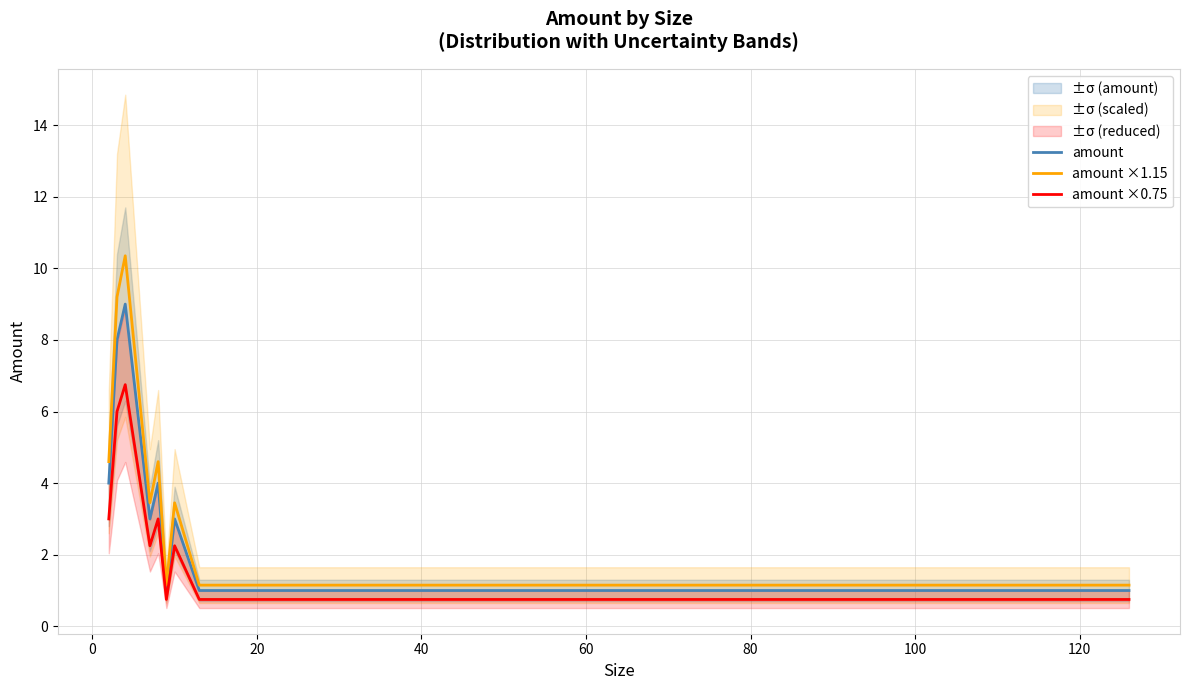

Is the value of amount ×0.75 at 14 greater than the value of amount at 40?

No